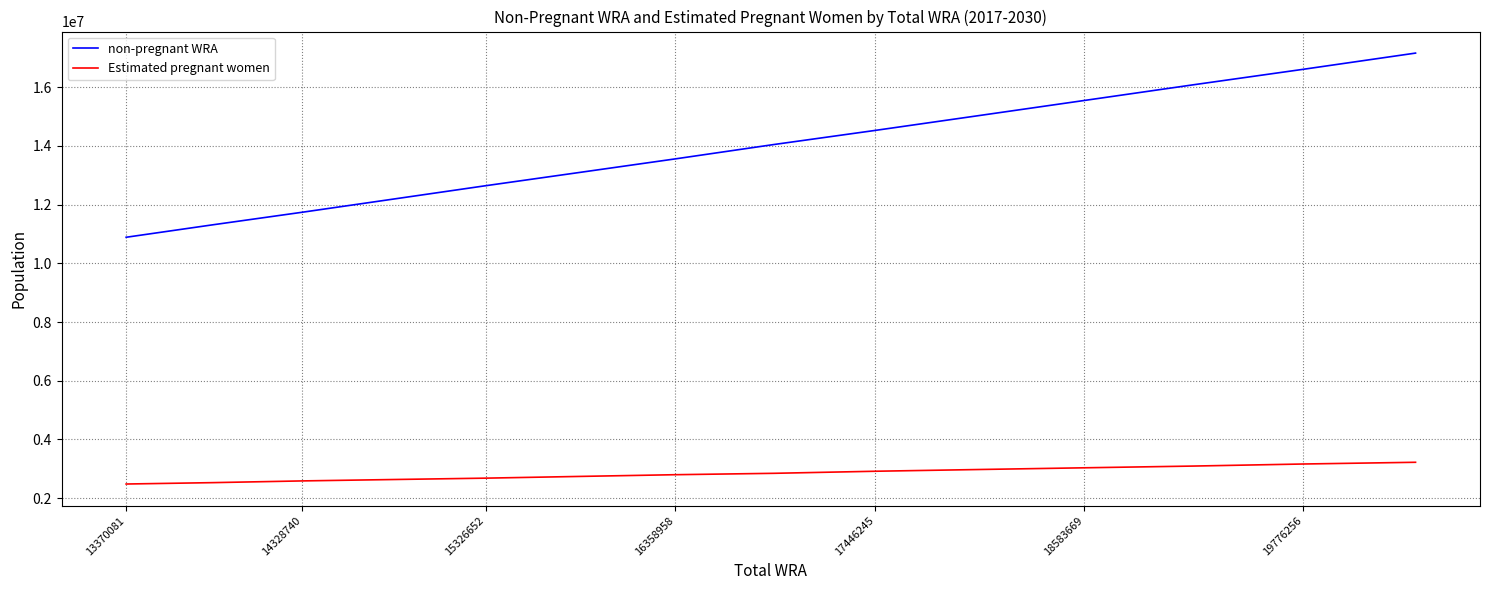

Which series has the largest range (max minus min)?

non-pregnant WRA